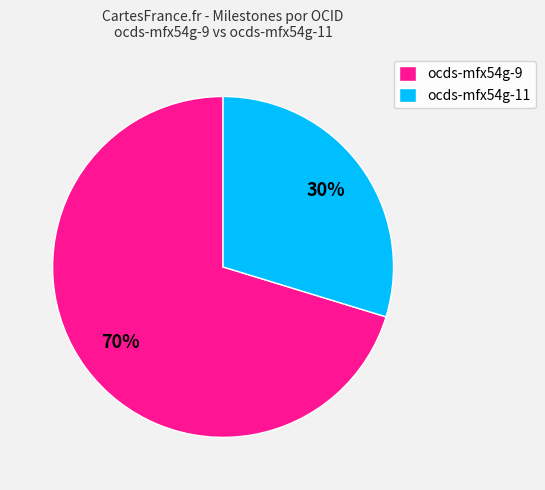

Which category has the smallest portion of the pie?

ocds-mfx54g-11